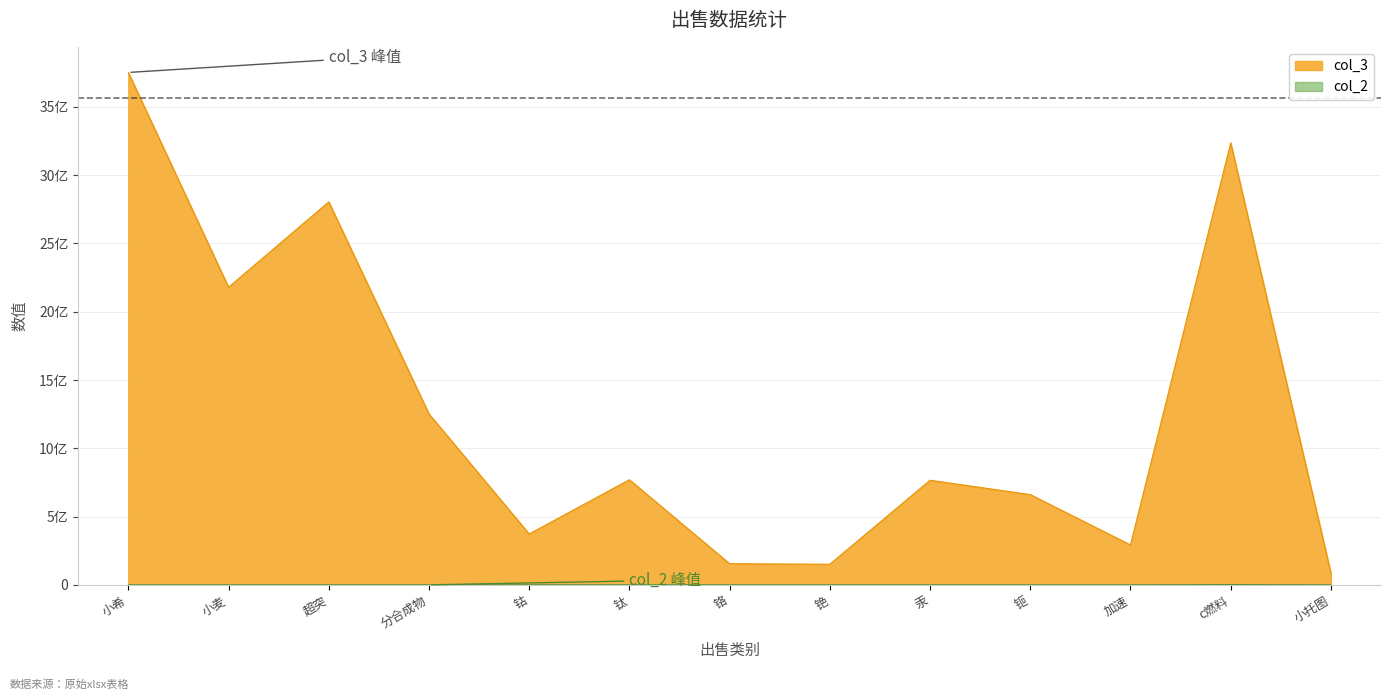

The col_3 series shows 122700962 at 加速. True or false?

False